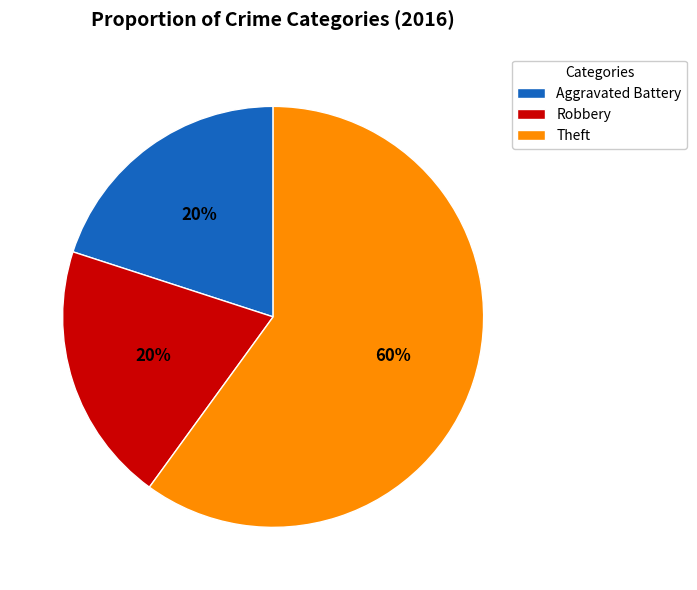

To the nearest percent, what is the combined percentage of Aggravated Battery and Theft?

80%